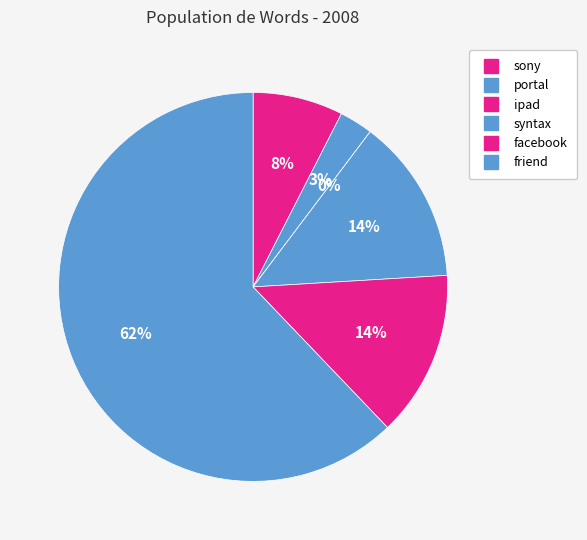

True or false: friend accounts for 48% of the total.

False